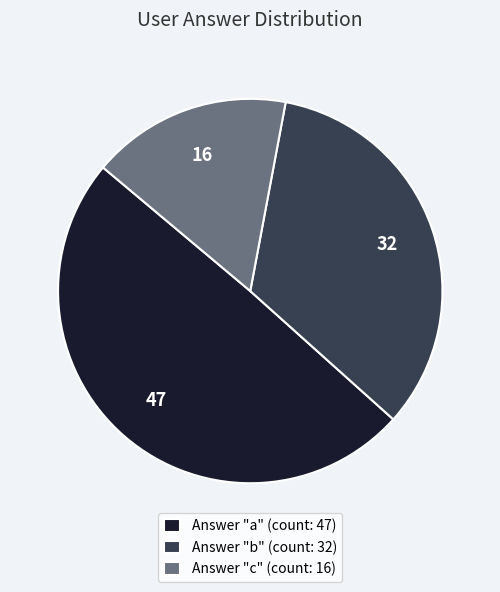

Which category has the biggest portion of the pie?

Answer "a" (count: 47)